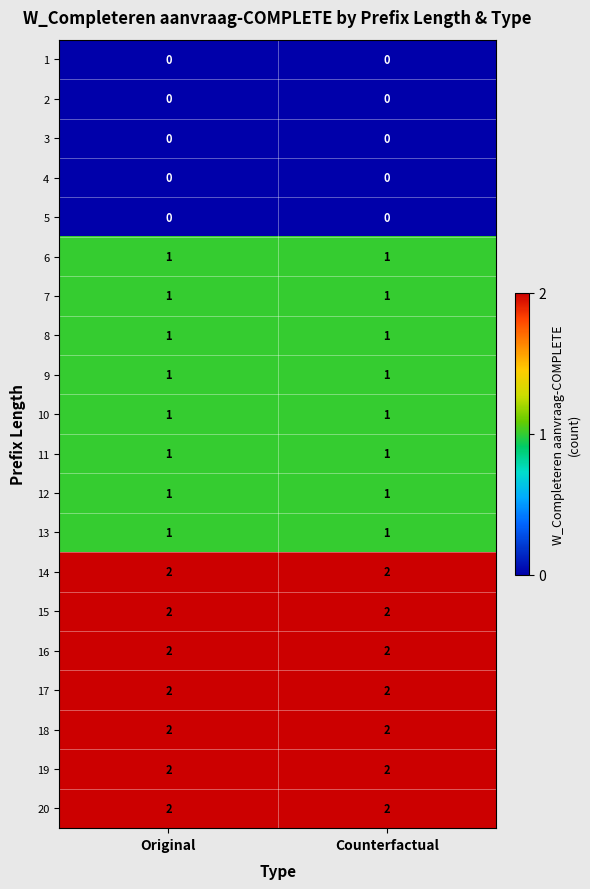

True or false: 5 has a value of 0 at Original.

True